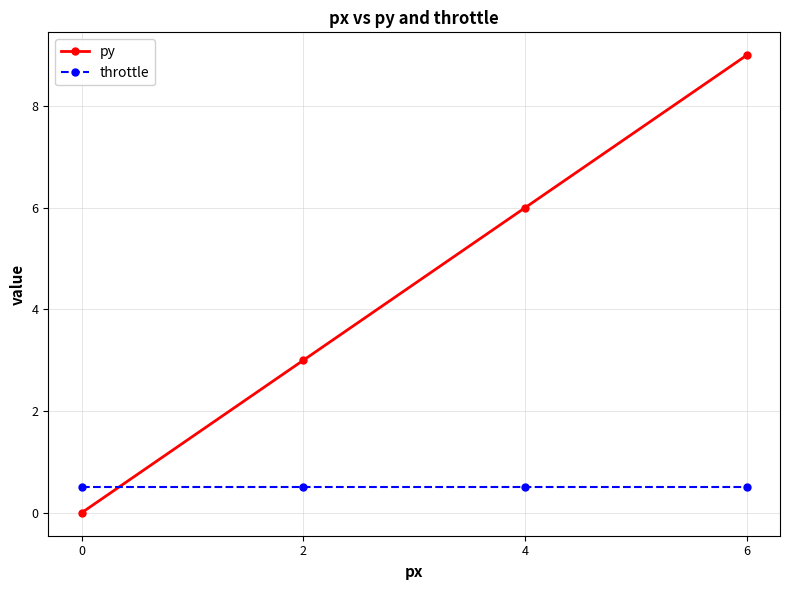

What is the difference between the highest and lowest values at 6?

8.5